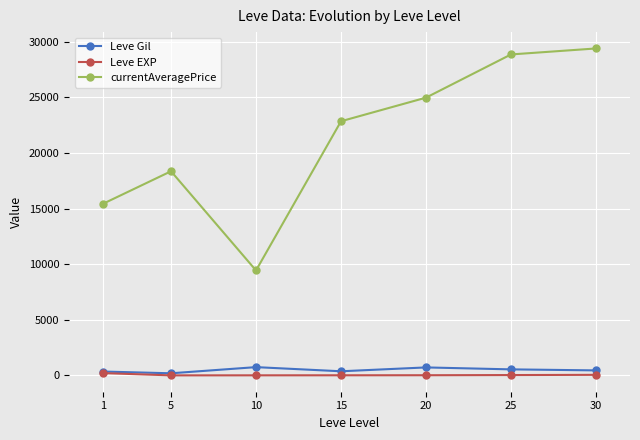

True or false: Leve Gil and currentAveragePrice cross at least once.

False